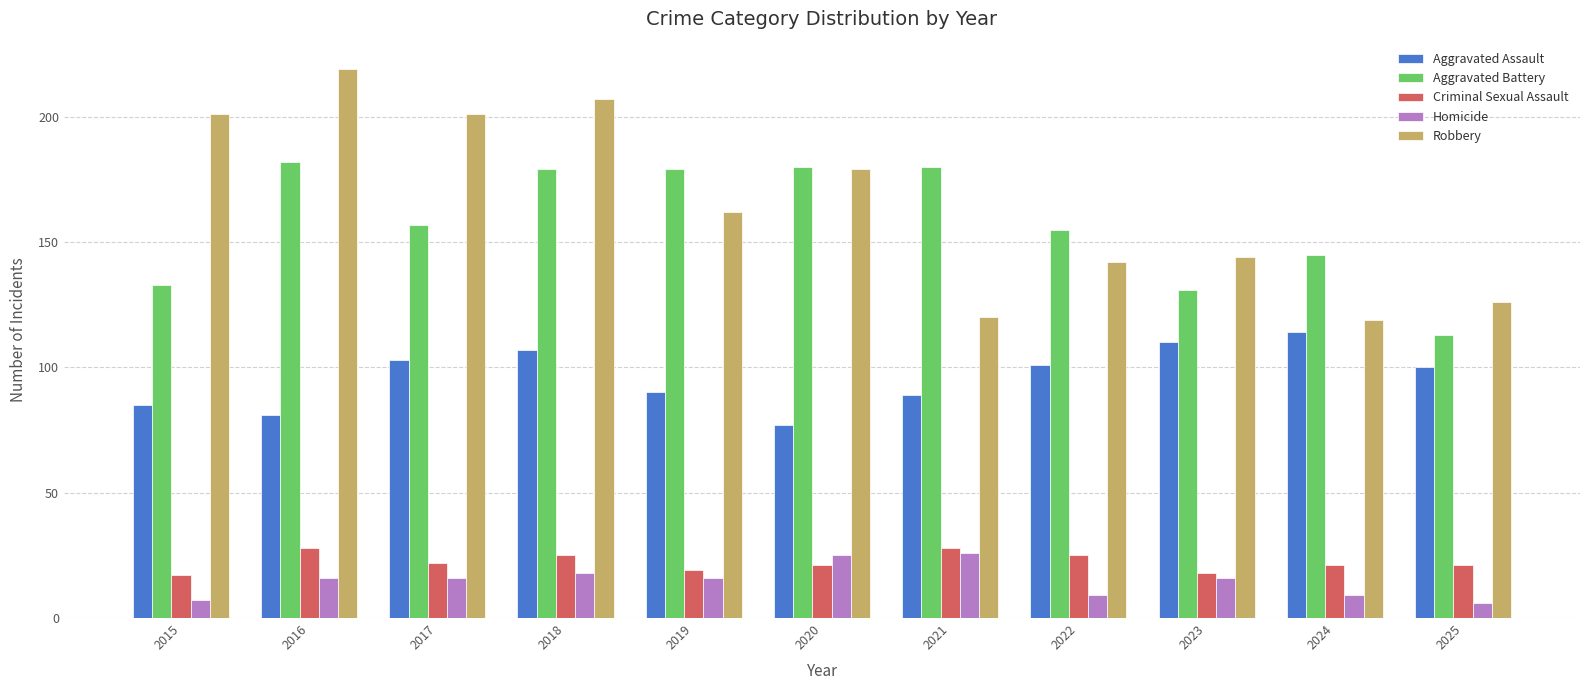

Rank the series at 2016 from lowest to highest value.

Homicide, Criminal Sexual Assault, Aggravated Assault, Aggravated Battery, Robbery